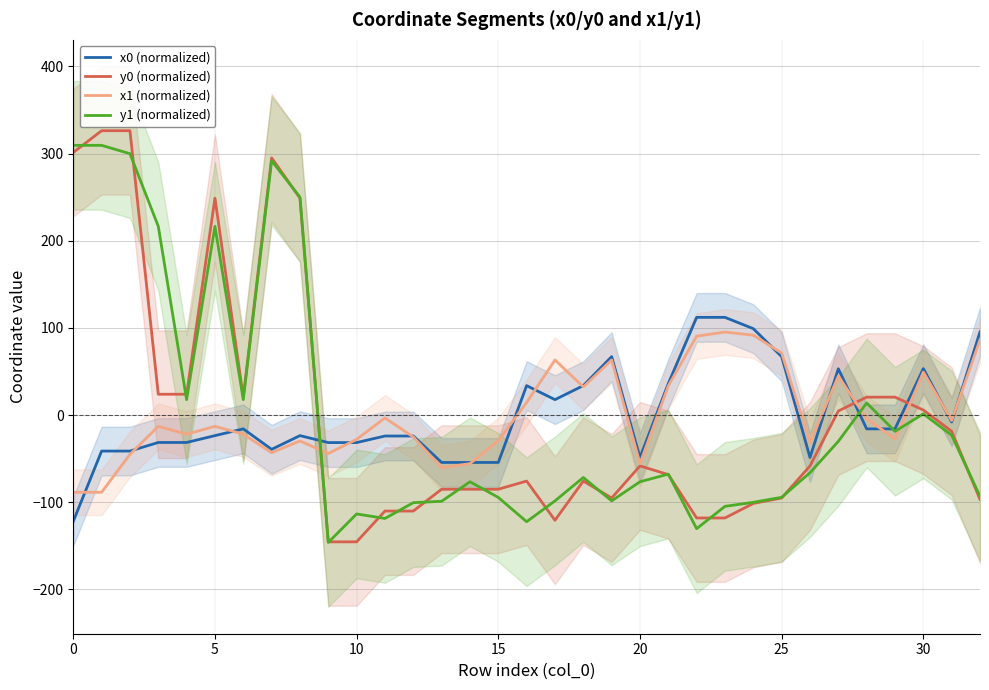

Rank the series by their average value, from highest to lowest.

x1 (normalized), x0 (normalized), y0 (normalized), y1 (normalized)